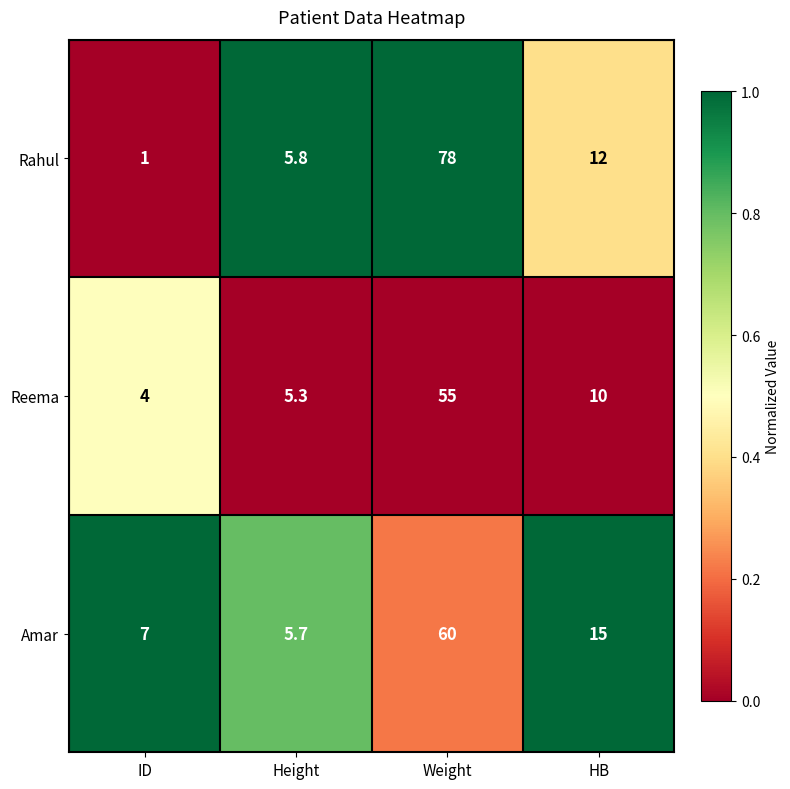

The value of Amar at Weight is 16.2. True or false?

False